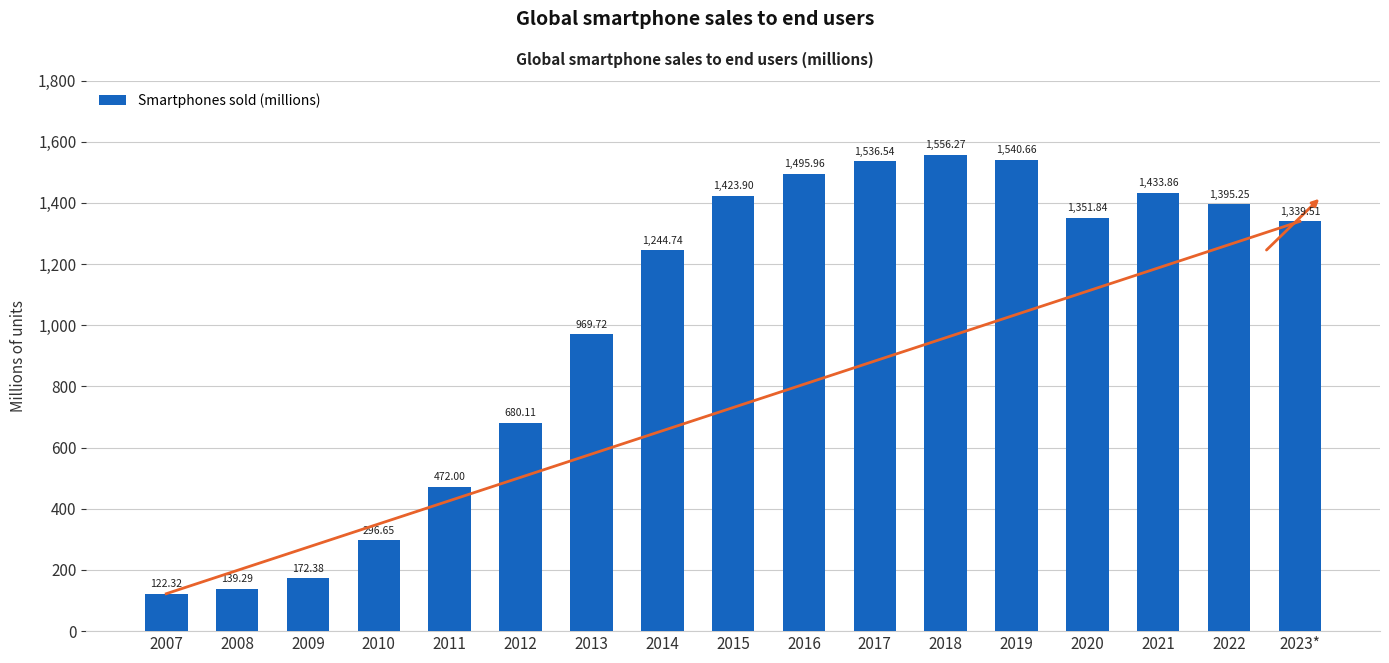

What is the label of the 8th bar from the right?

2016